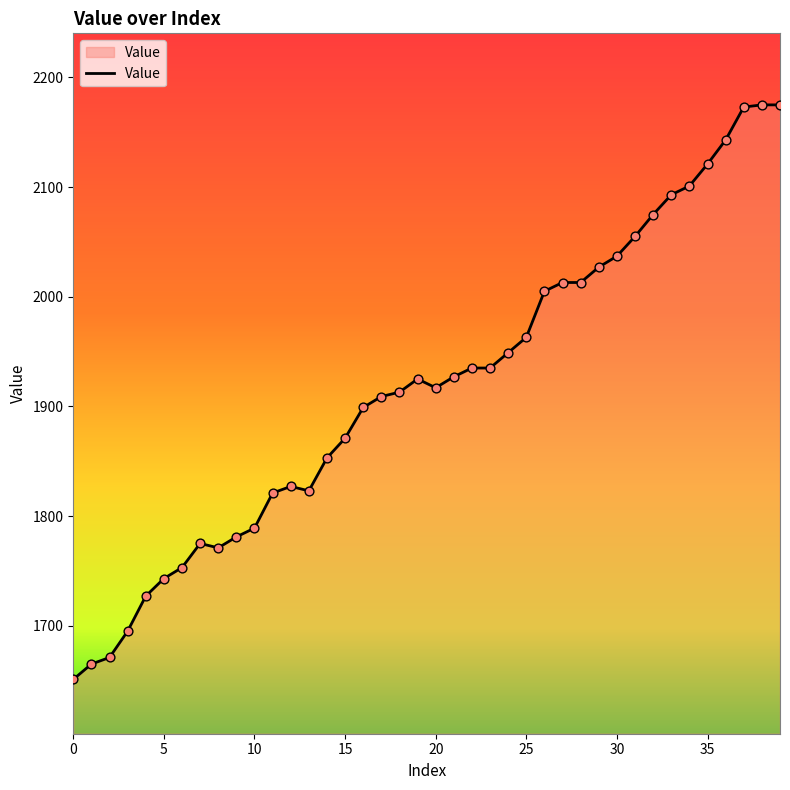

What is the difference between the maximum and minimum values?

524